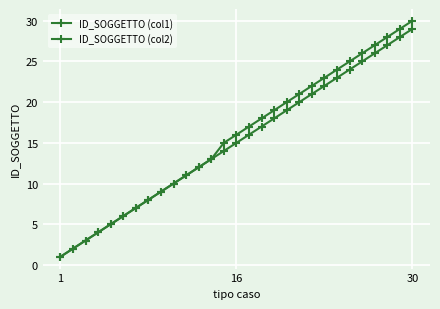

What is the sum of all ID_SOGGETTO (col2) values?

435